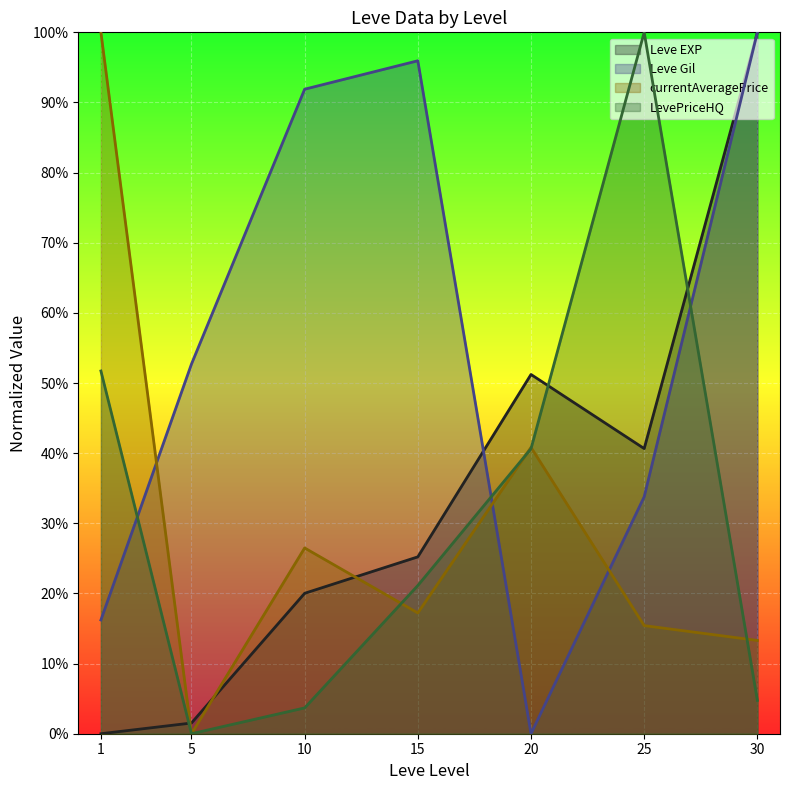

After their last crossing, which series has the higher values: LevePriceHQ or Leve EXP?

Leve EXP